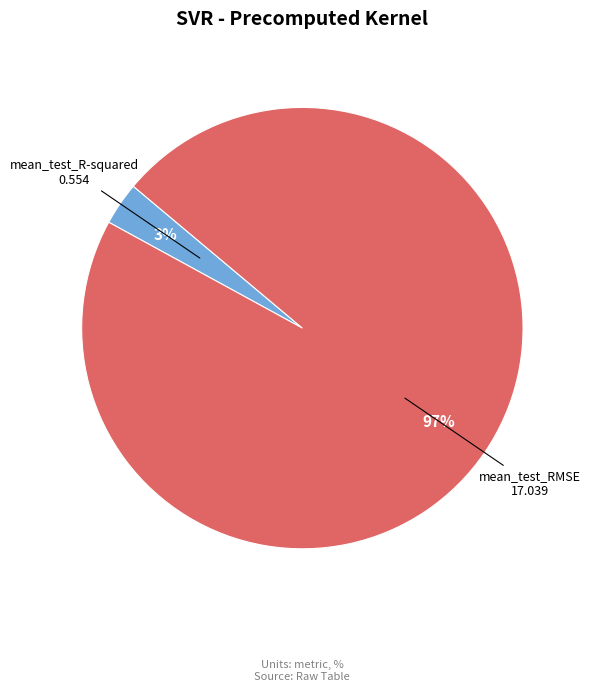

Do mean_test_R-squared and mean_test_RMSE together represent more than half of the pie?

Yes